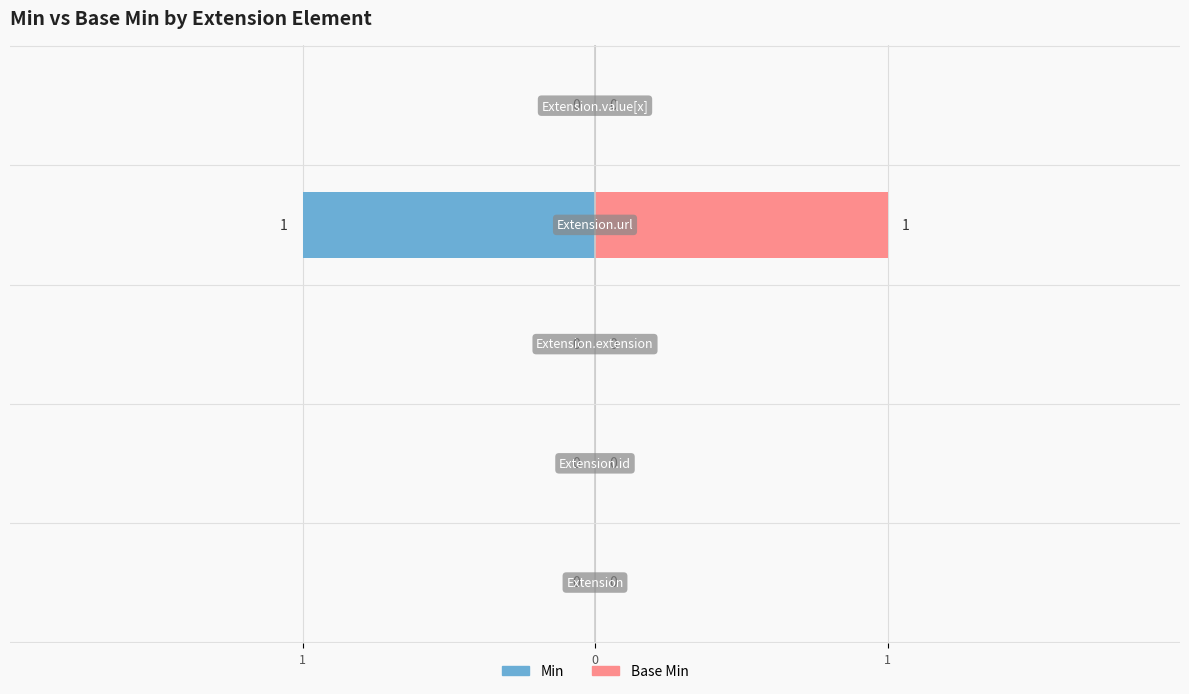

What is the difference between the maximum and minimum values in the Base Min series?

1